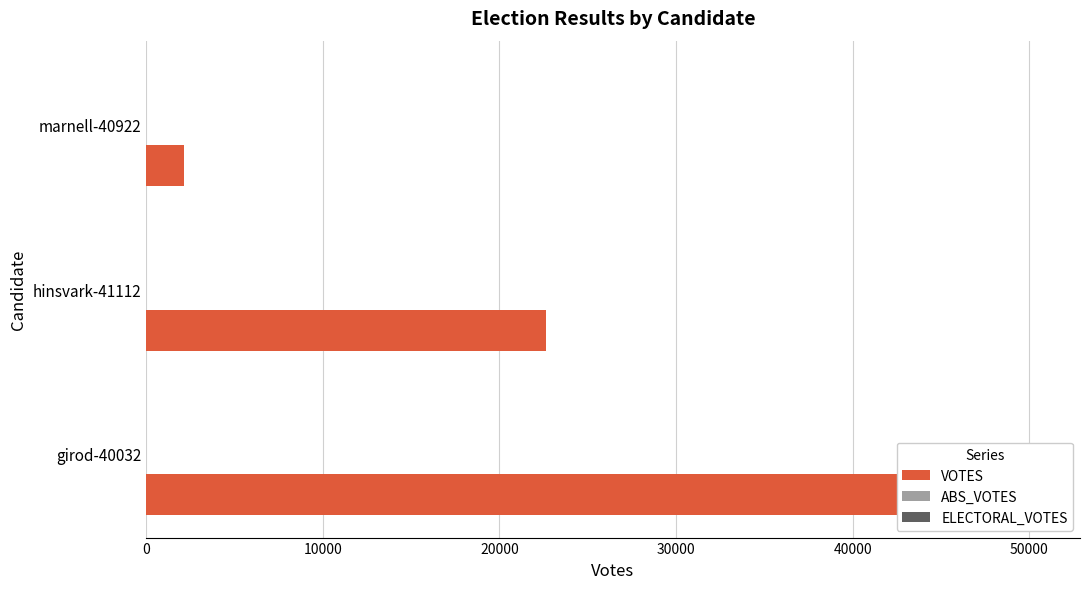

Between 0 and 10000, which series saw the biggest shift?

VOTES